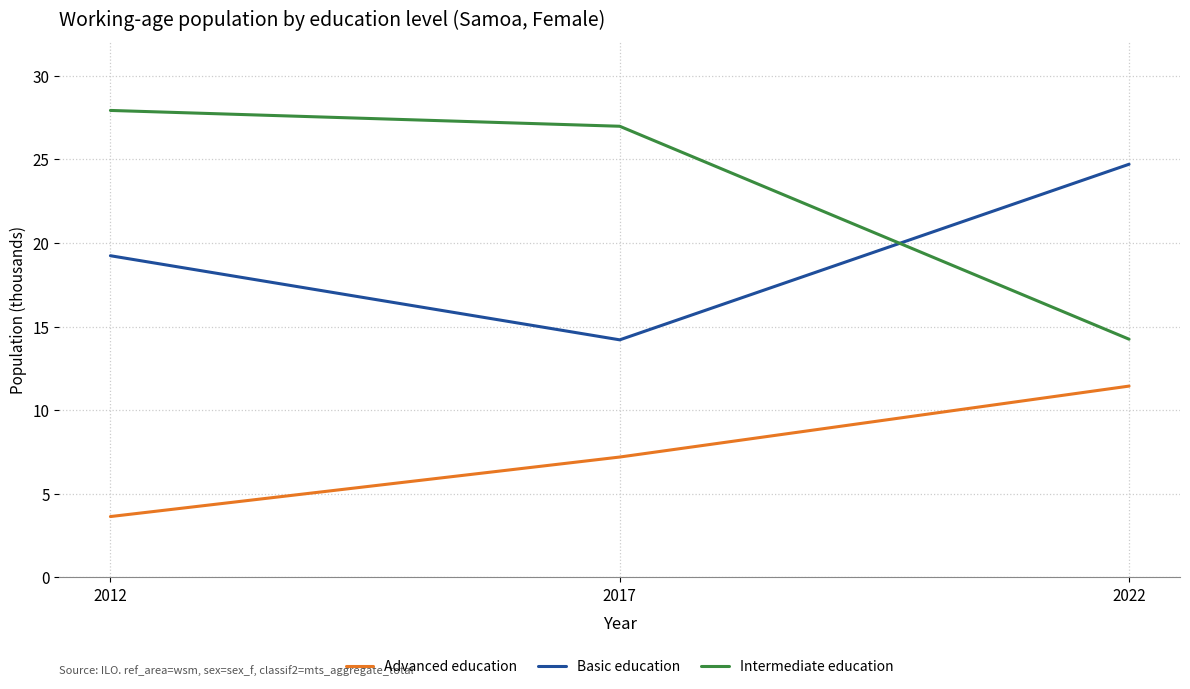

What is the difference between the second highest and minimum values in the Basic education series?

5.0